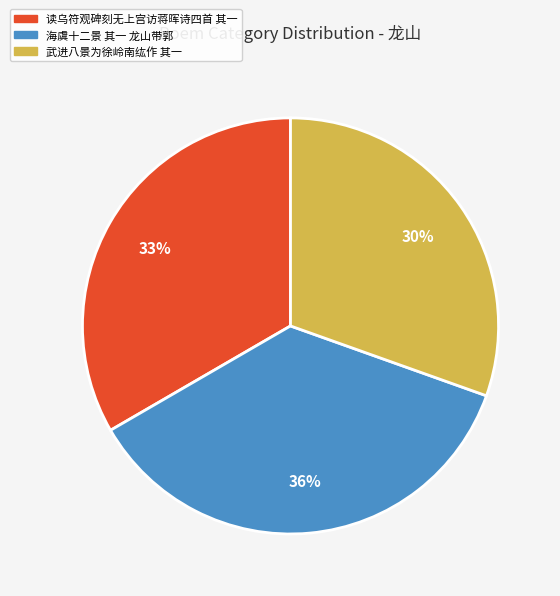

Does any single category account for the majority?

No